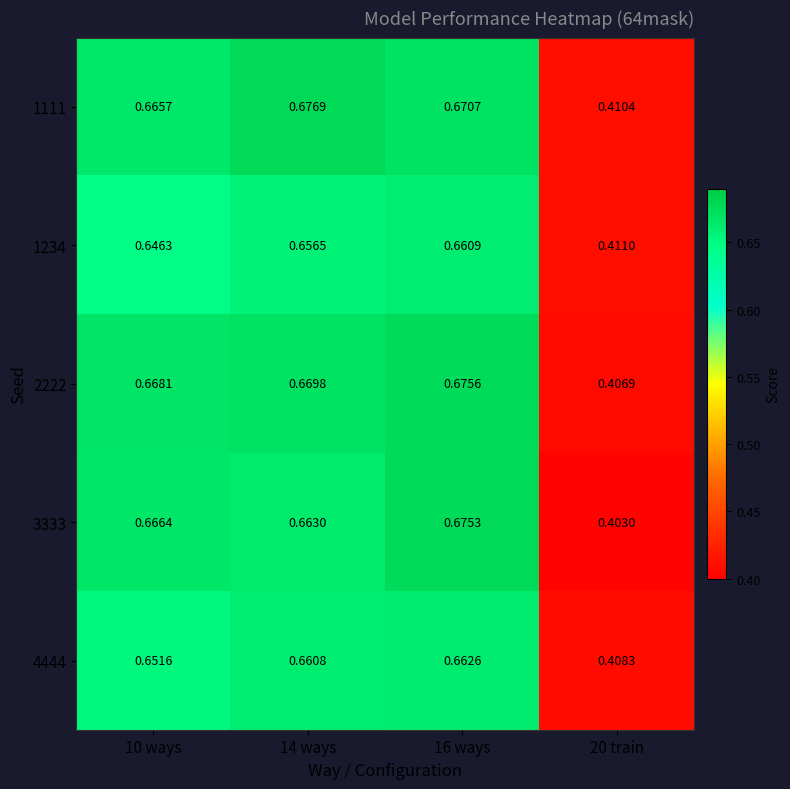

Is the value of 3333 at 20 train greater than the value of 2222 at 10 ways?

No